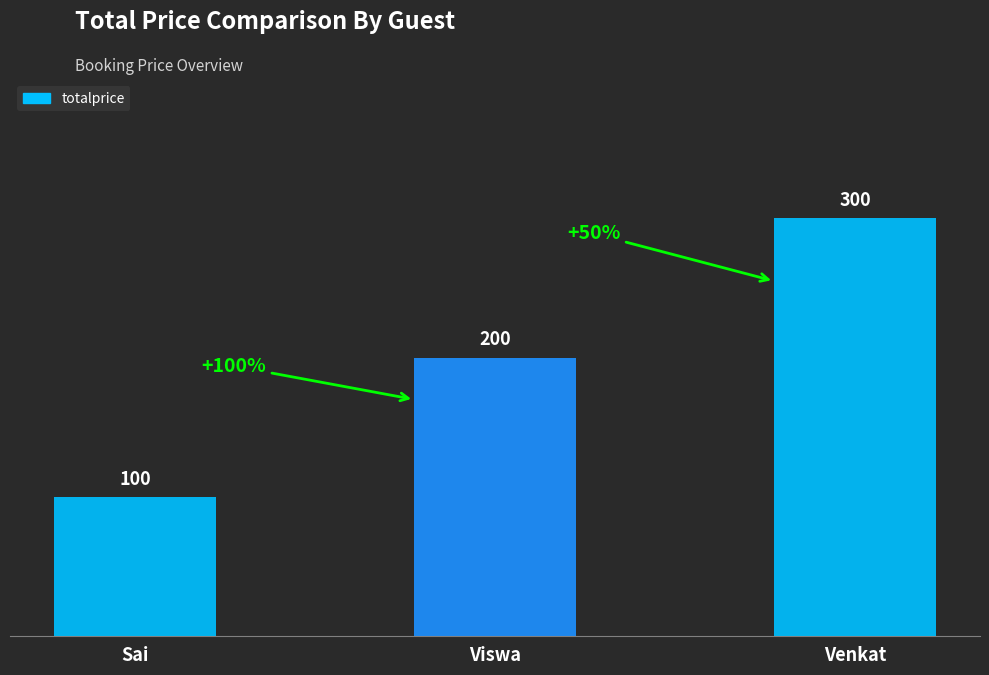

Reading left to right, list all the values displayed in this chart.

100	200	300